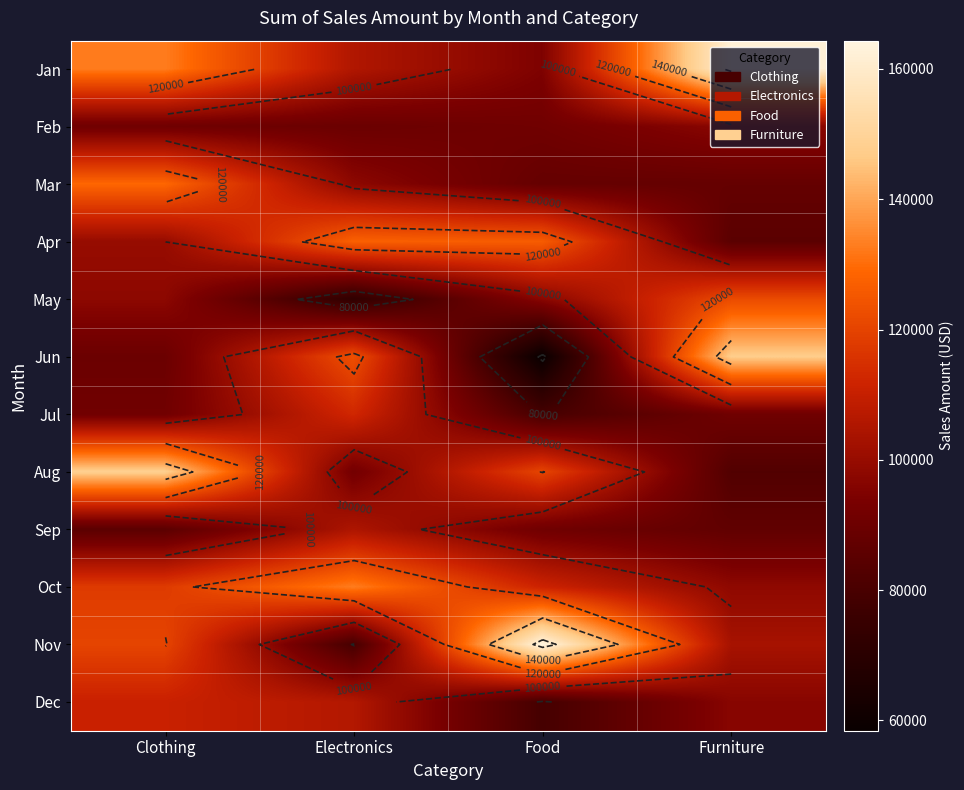

What is the sum of the Dec values at Clothing and Furniture?

207450.5